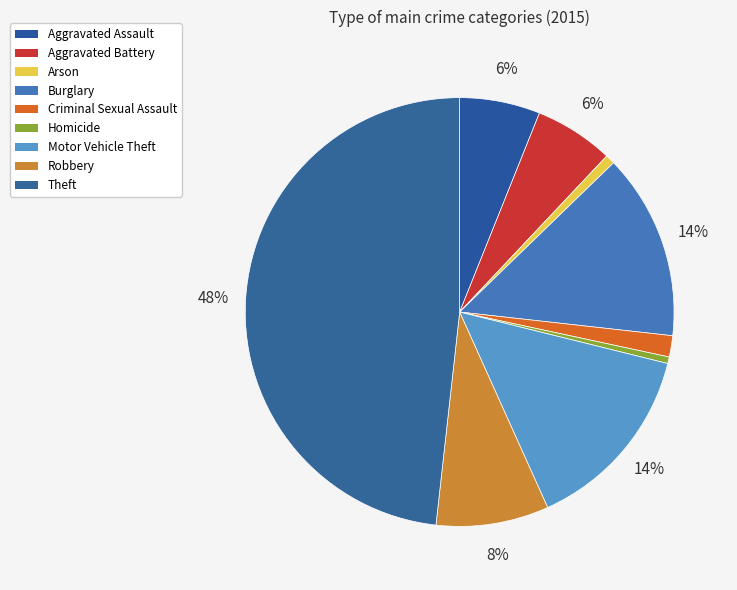

Does Burglary represent more than half of the total?

No